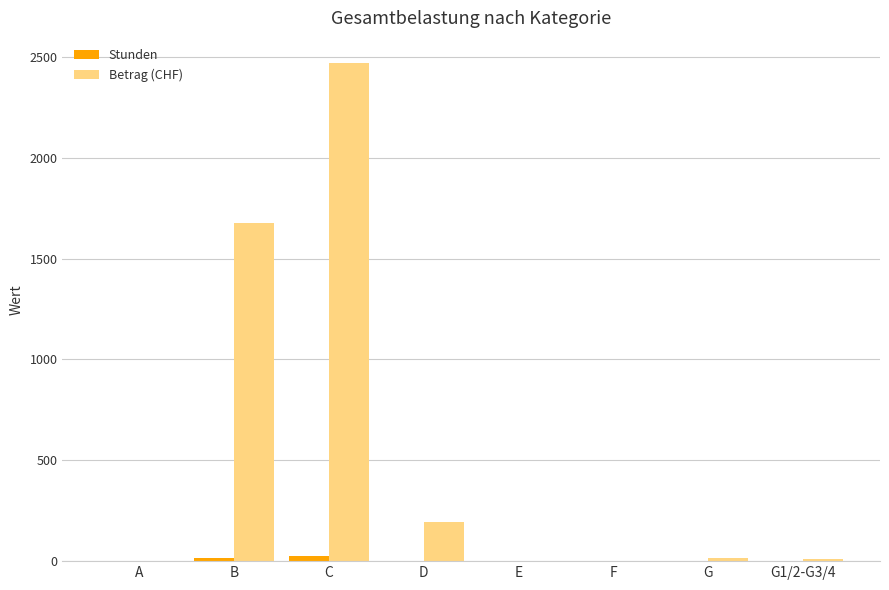

Are the bars grouped side by side (vs. stacked)?

Yes